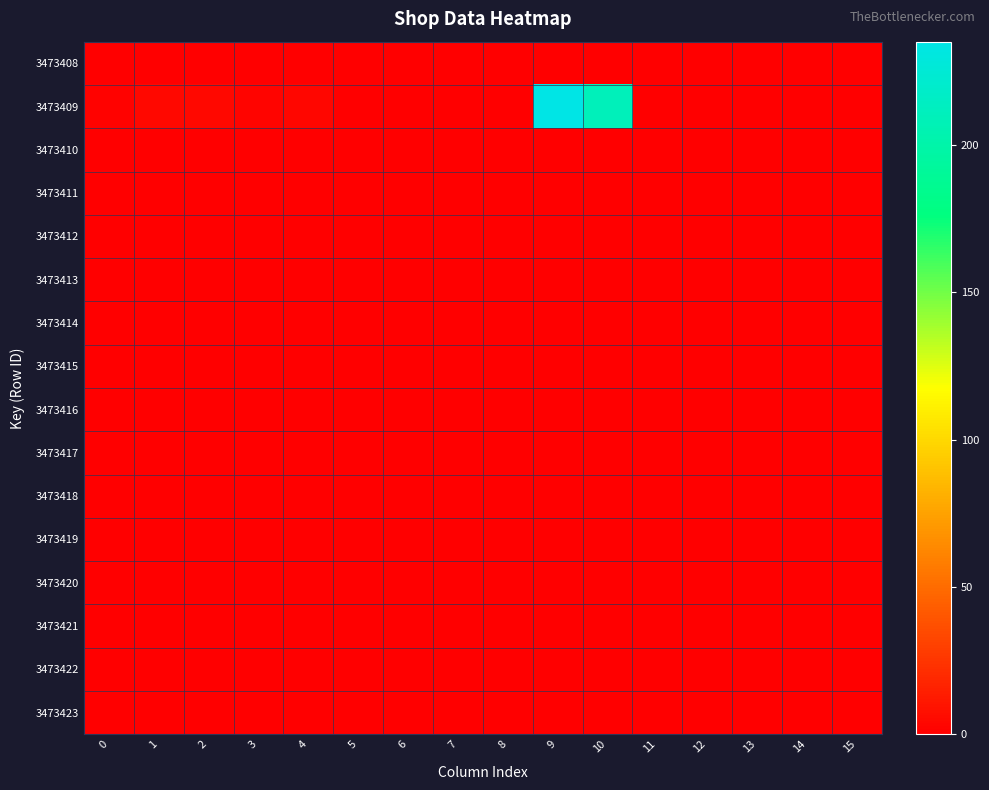

Which series changed the most between 2 and 4?

3473409